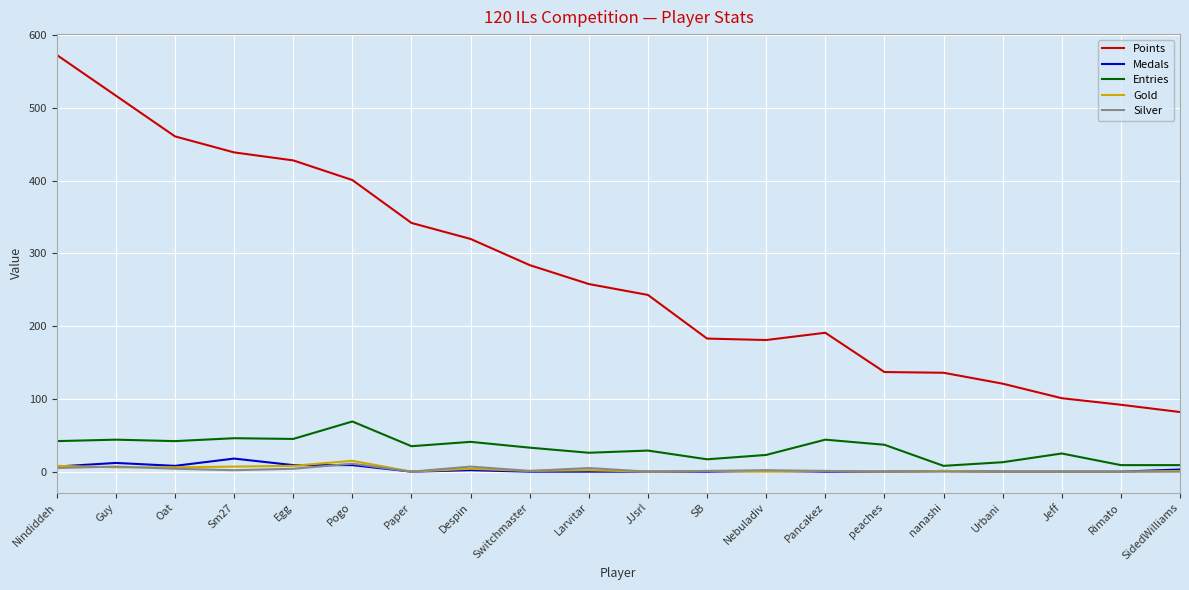

What is the total value across all series at Urbani?

134